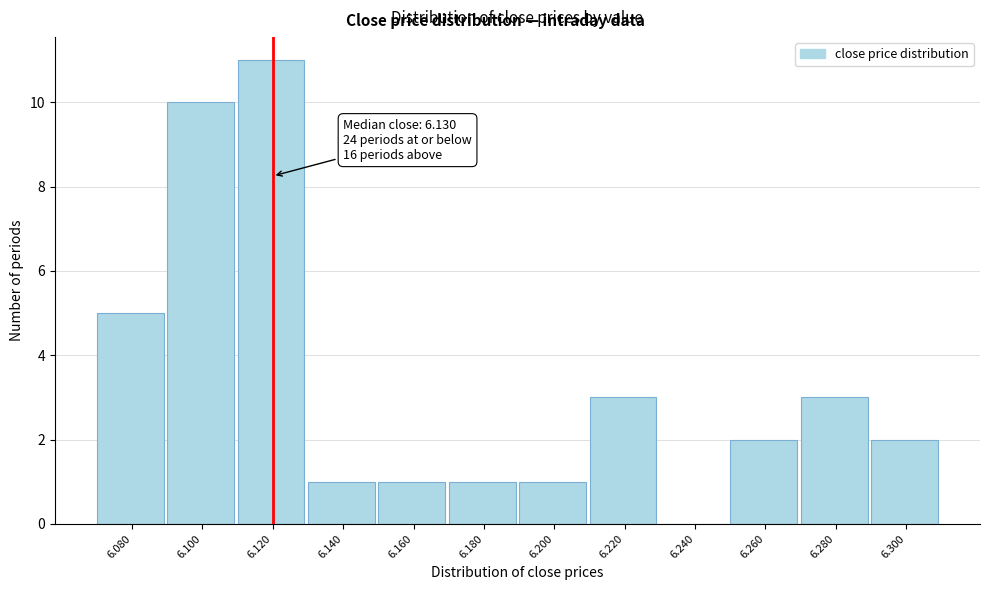

Reading left to right, what are all the values shown in this chart?

6.080=5	6.100=10	6.120=11	6.140=1	6.160=1	6.180=1	6.200=1	6.220=3	6.240=0	6.260=2	6.280=3	6.300=2